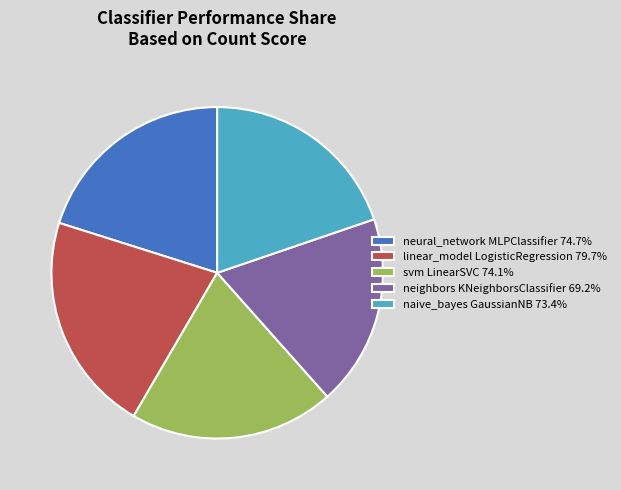

Is there any slice that represents more than half of the pie?

No